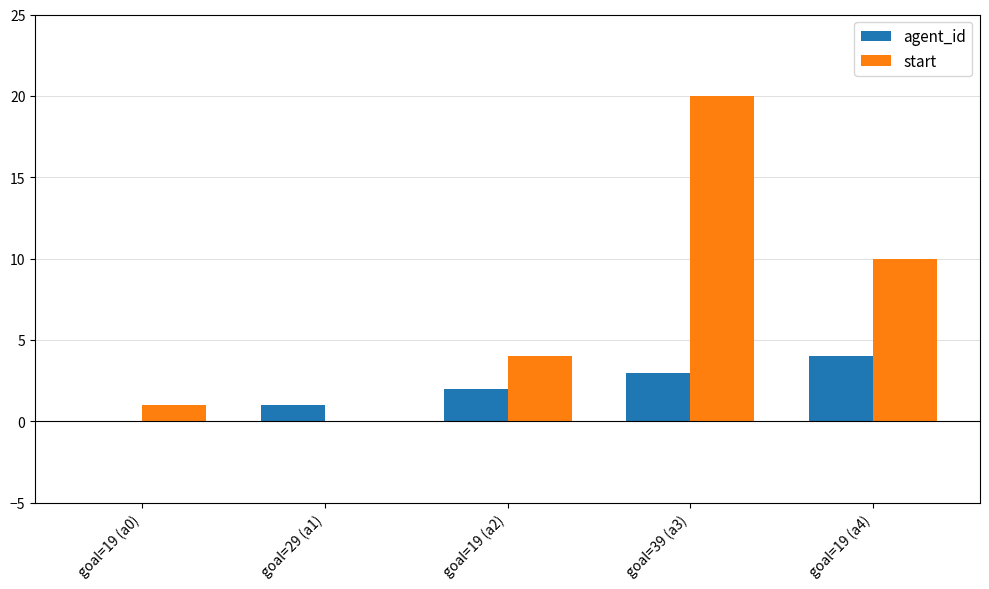

What is the maximum value for agent_id?

4